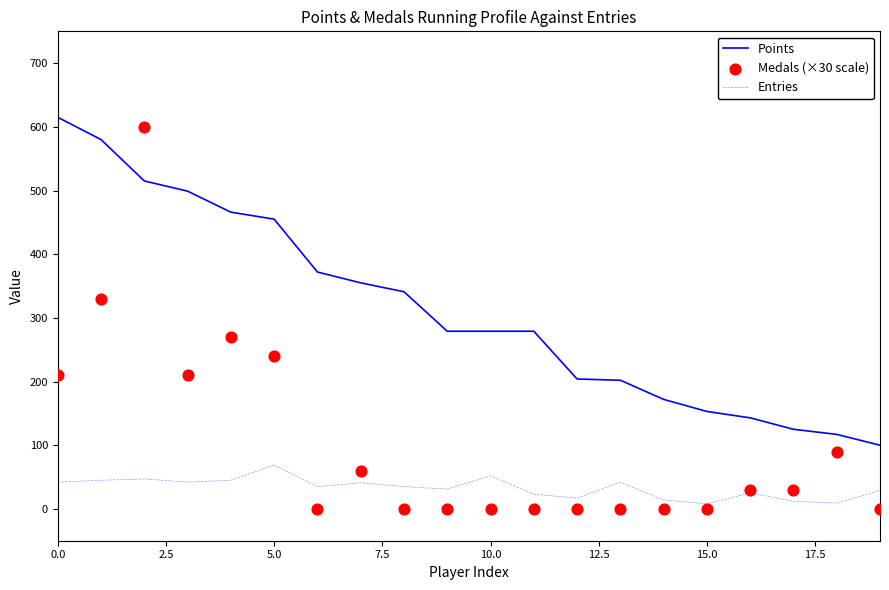

Which series contains the lowest Y value?

Medals (×30 scale)